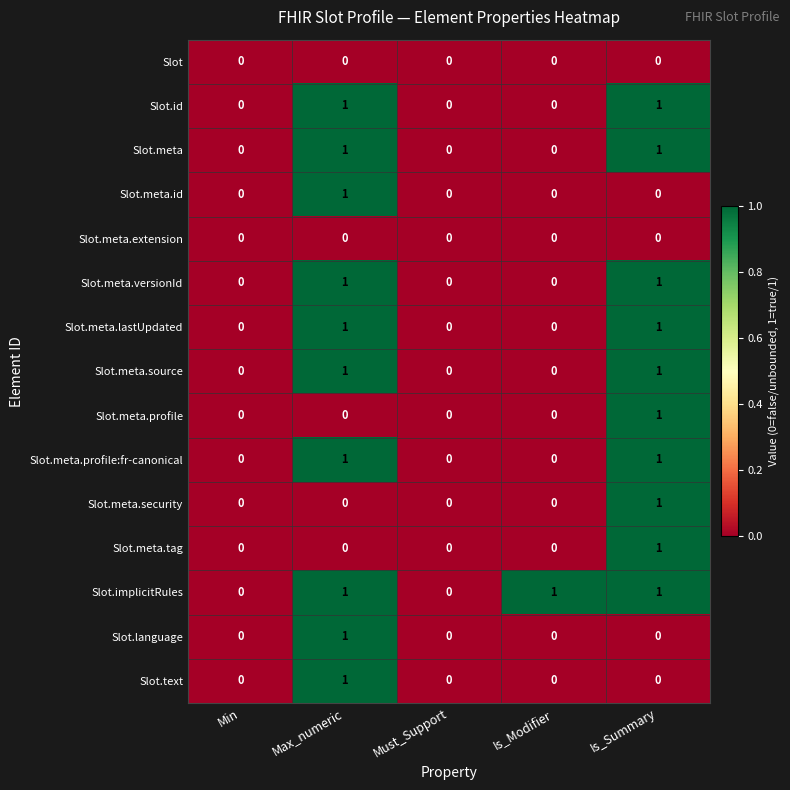

Which series has the largest total across all categories?

Slot.implicitRules